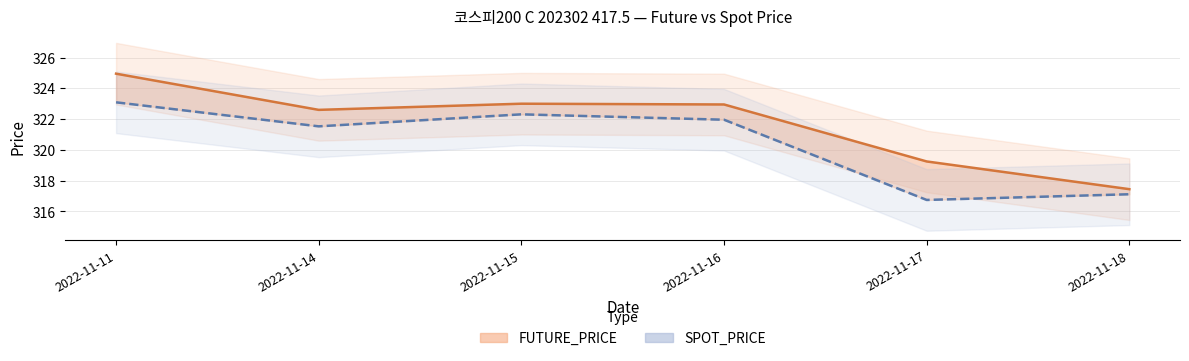

Where does the FUTURE_PRICE series first go above 322?

2022-11-11